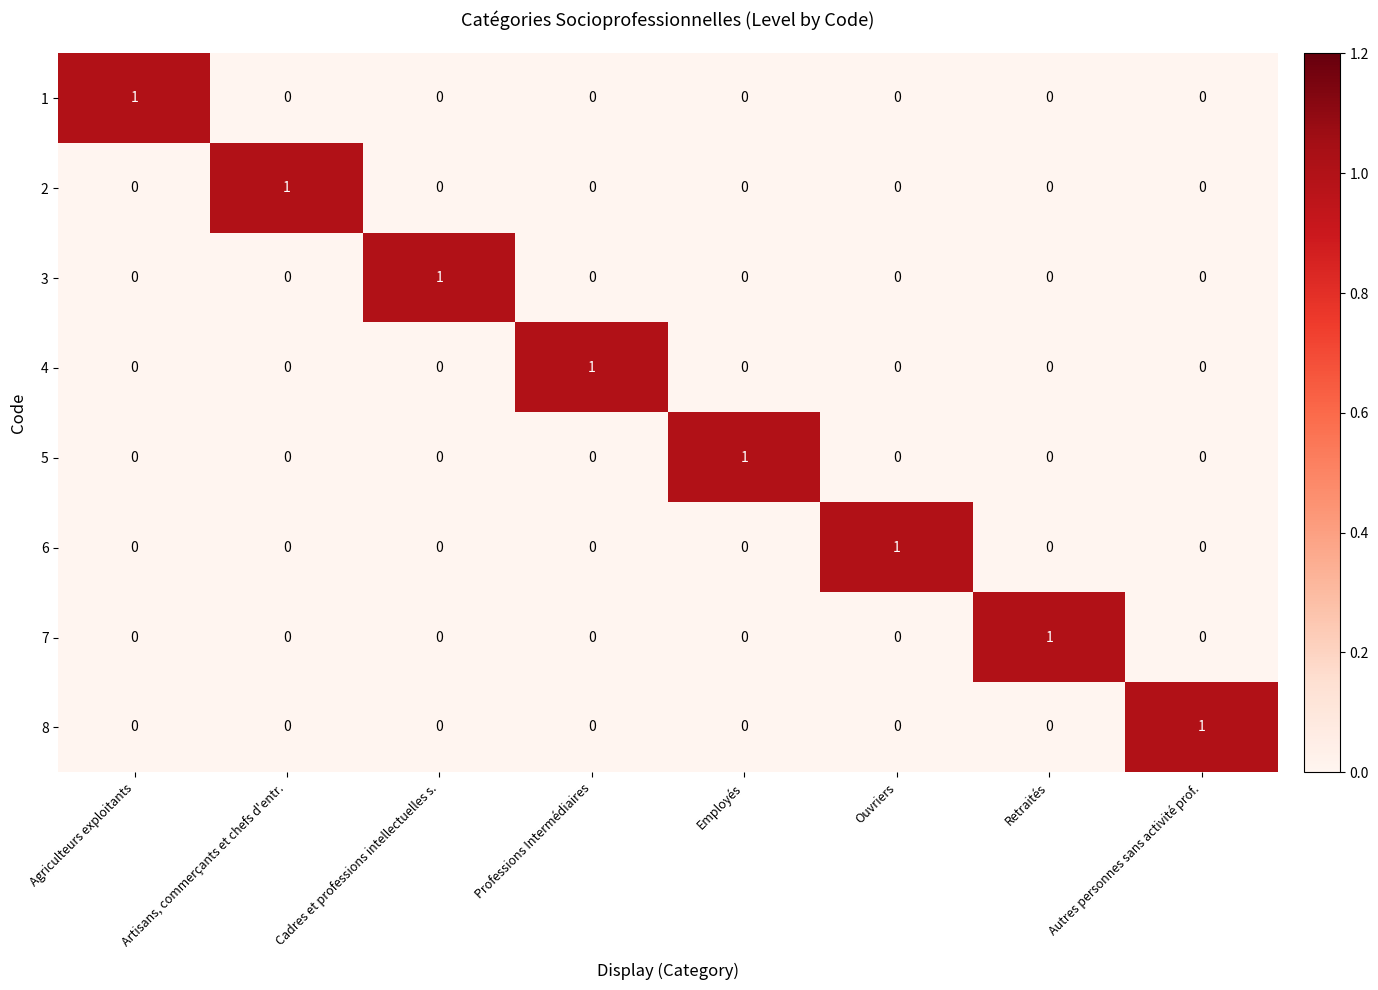

At how many categories does at least one series exceed 0?

8